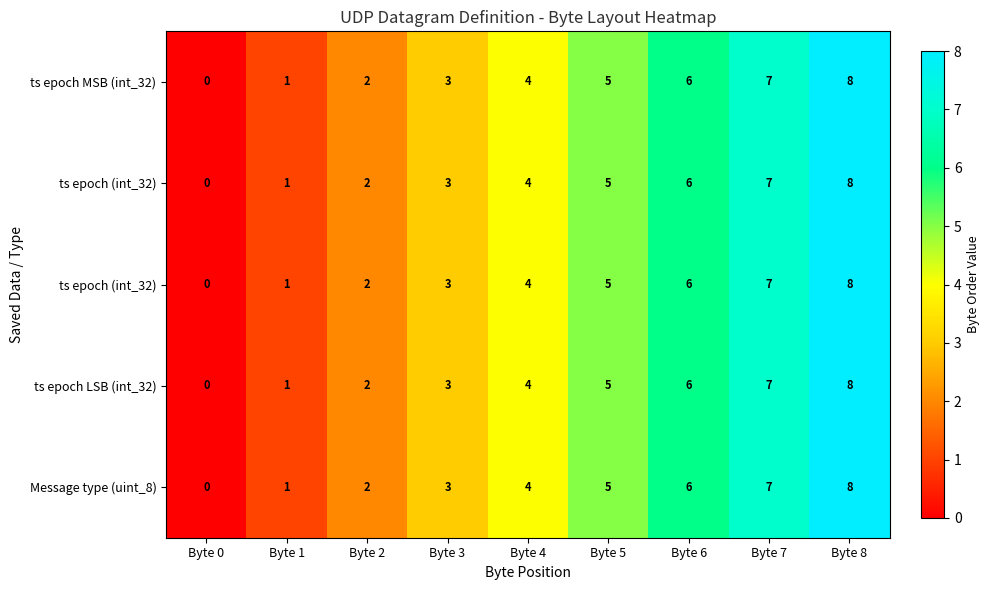

What is the total value across all series at Byte 1?

5